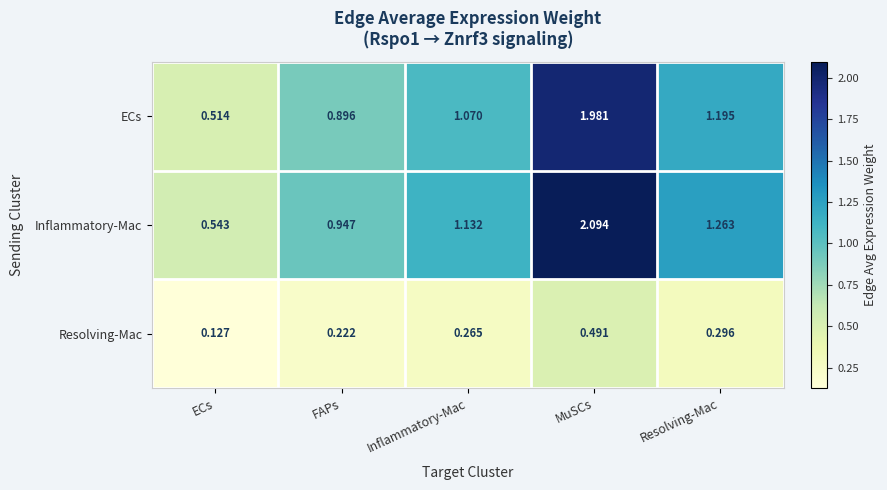

Which series has the largest total across all categories?

Inflammatory-Mac